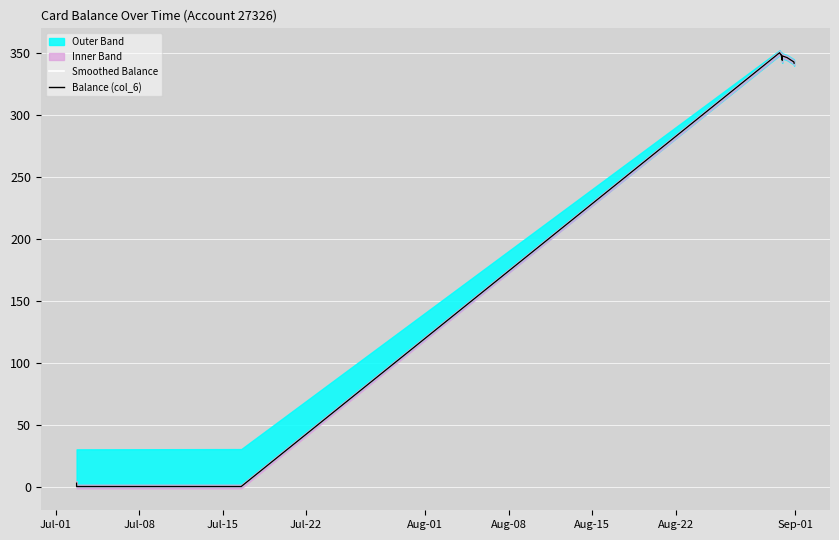

How many lines are shown in the chart?

2